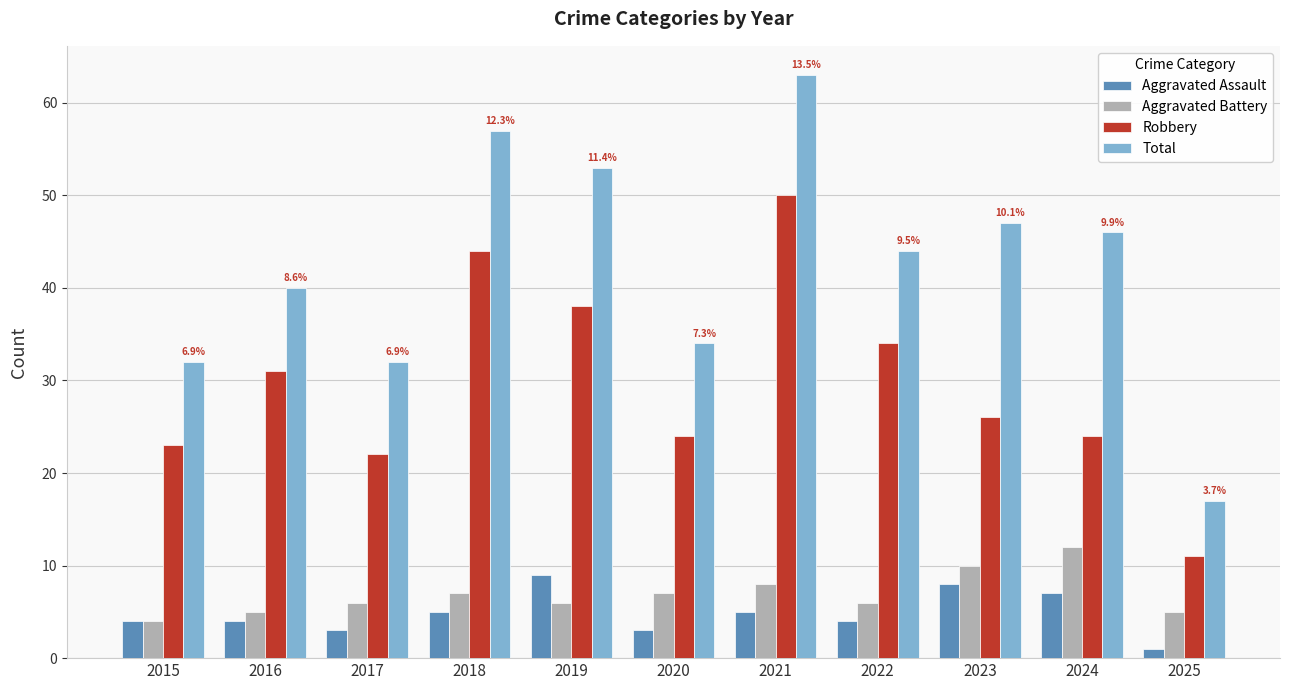

How many groups of bars are there?

11